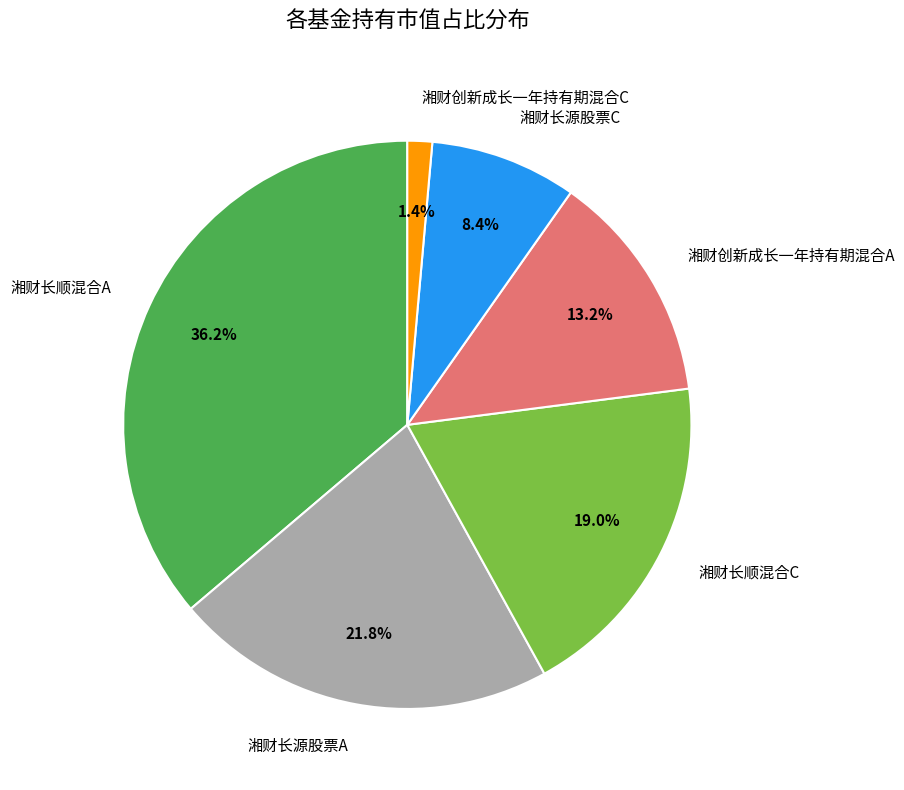

Between 湘财创新成长一年持有期混合A and 湘财长顺混合A, which is larger?

湘财长顺混合A